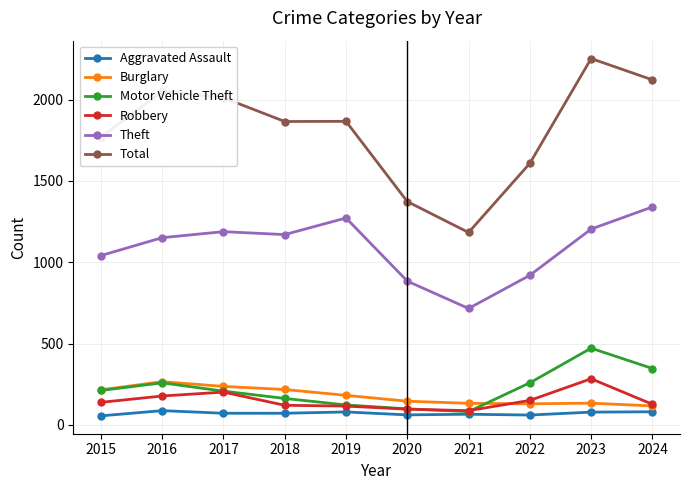

Read the Motor Vehicle Theft value at 2016.

259